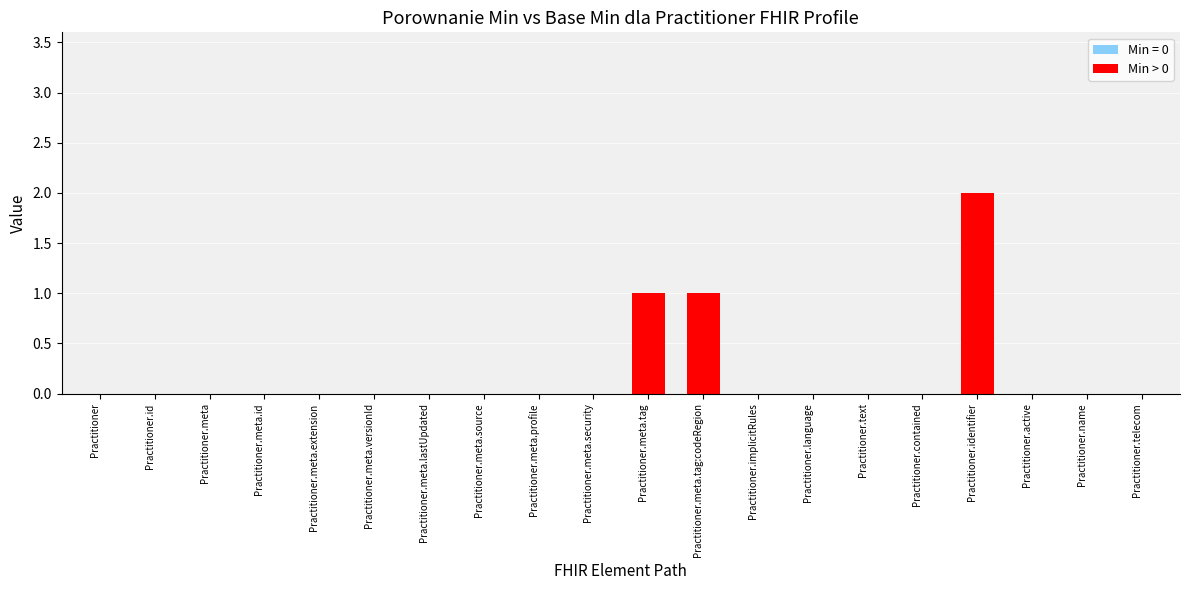

Reading left to right, extract all data points from this chart.

0	0	0	0	0	0	0	0	0	0	1	1	0	0	0	0	2	0	0	0